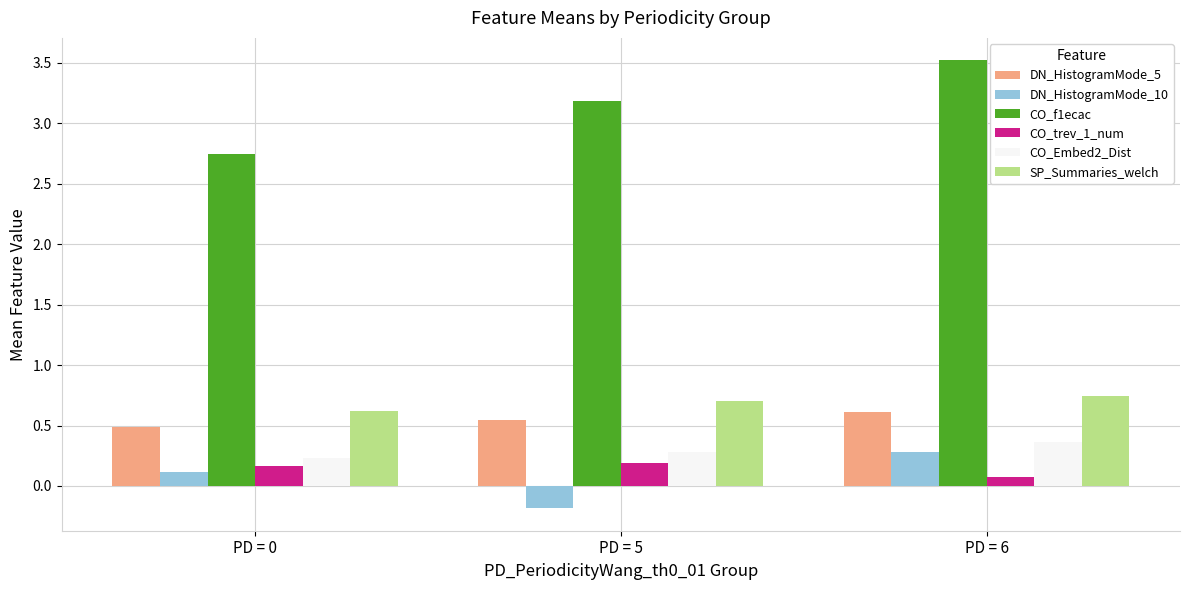

What is the approximate value of CO_f1ecac at PD = 5?

3.2